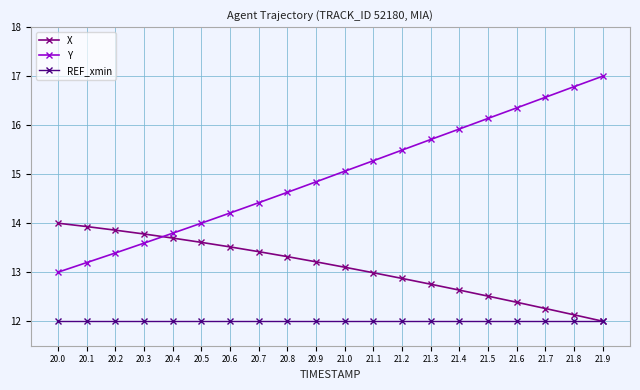

True or false: Y and X intersect in this chart.

True